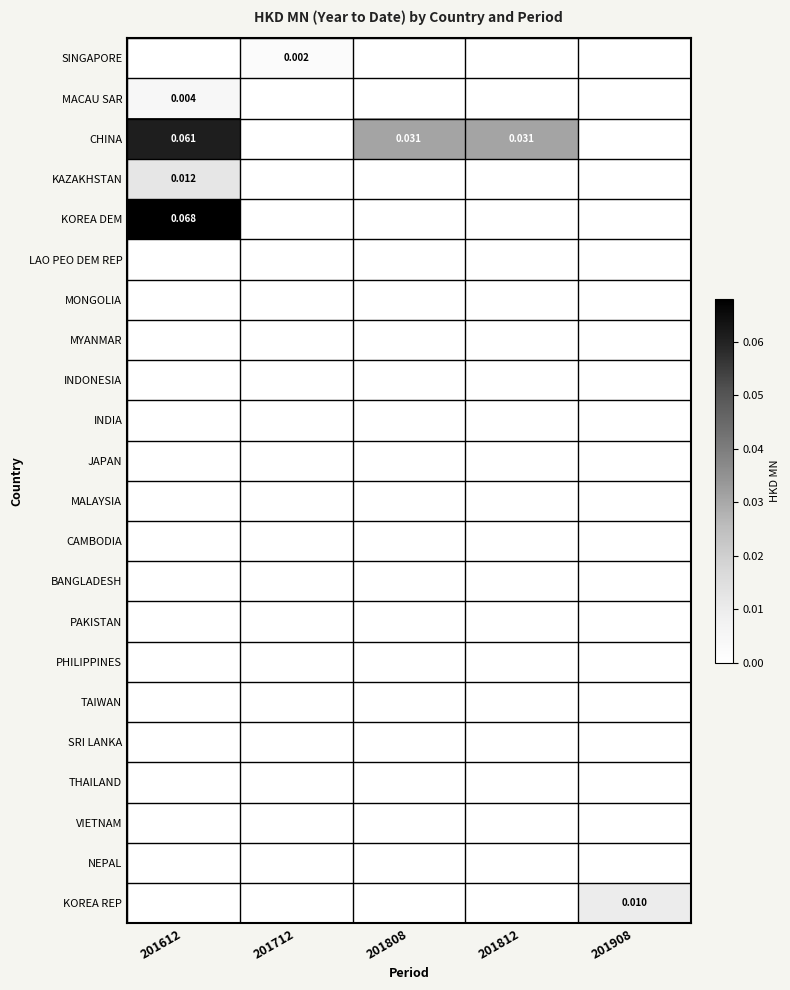

The LAO PEO DEM REP series shows 0.0 at 201812. True or false?

True